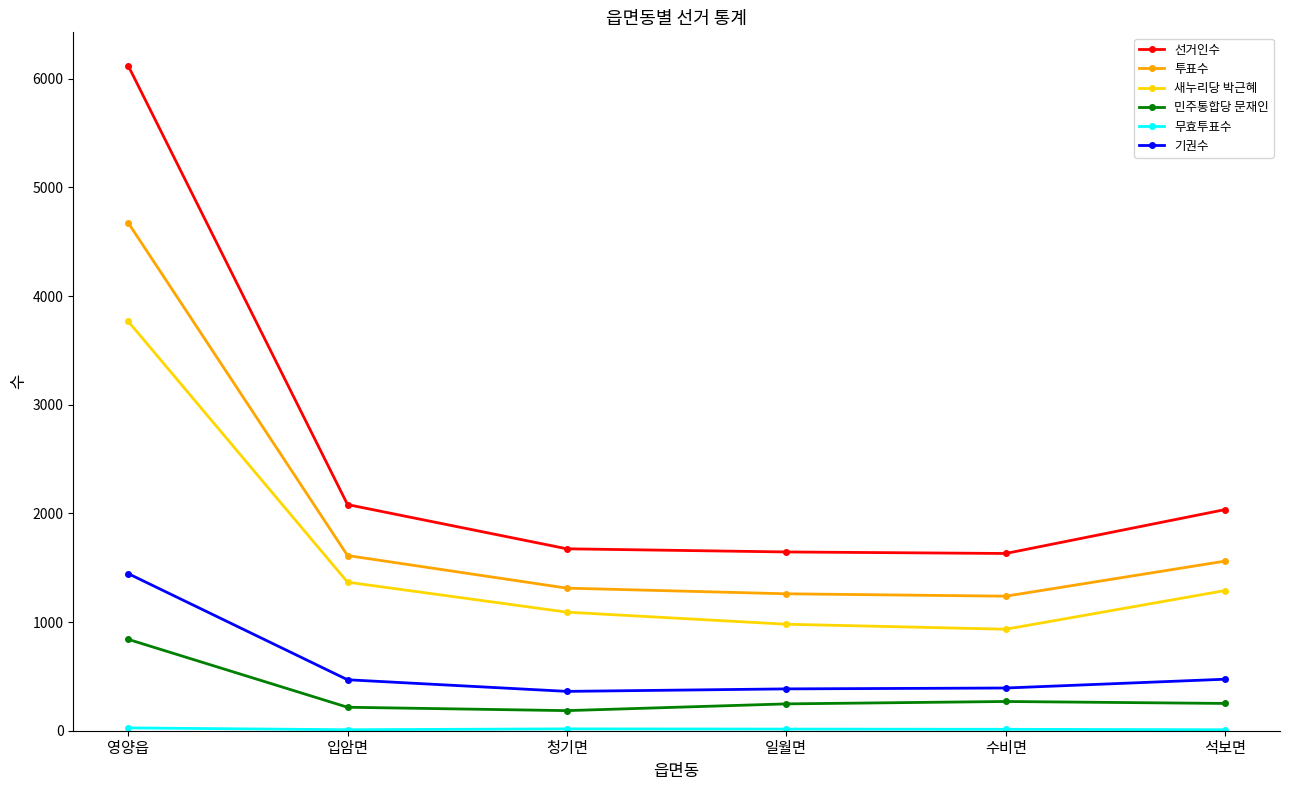

What is the highest value of the 새누리당 박근혜 series?

3768